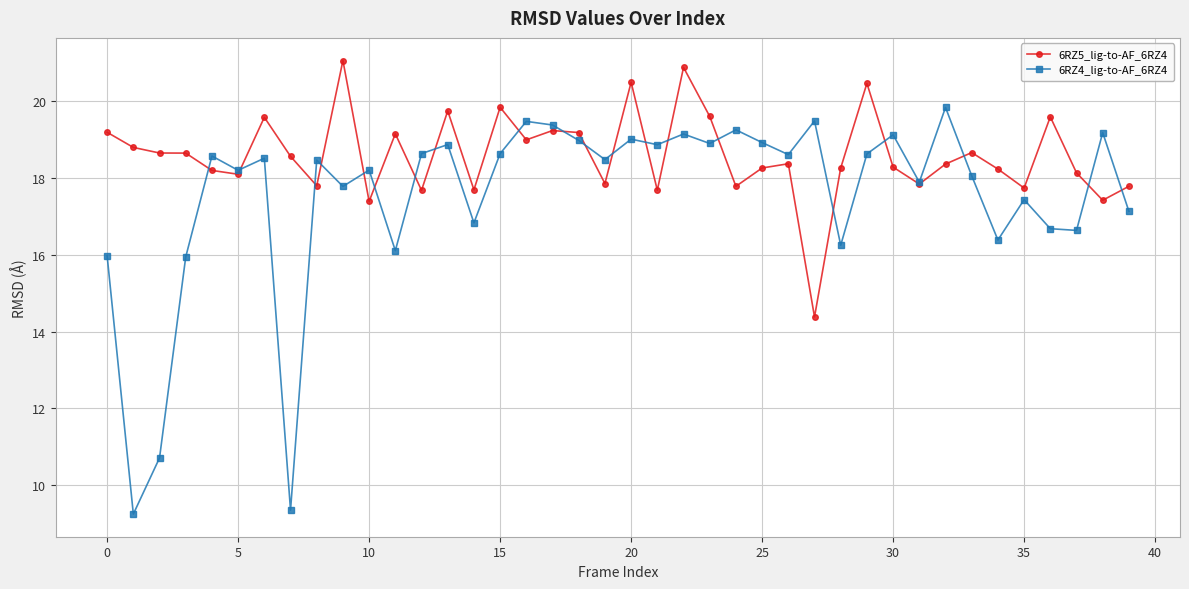

What is the value of the 6RZ4_lig-to-AF_6RZ4 point at the 32nd from the left?

17.9